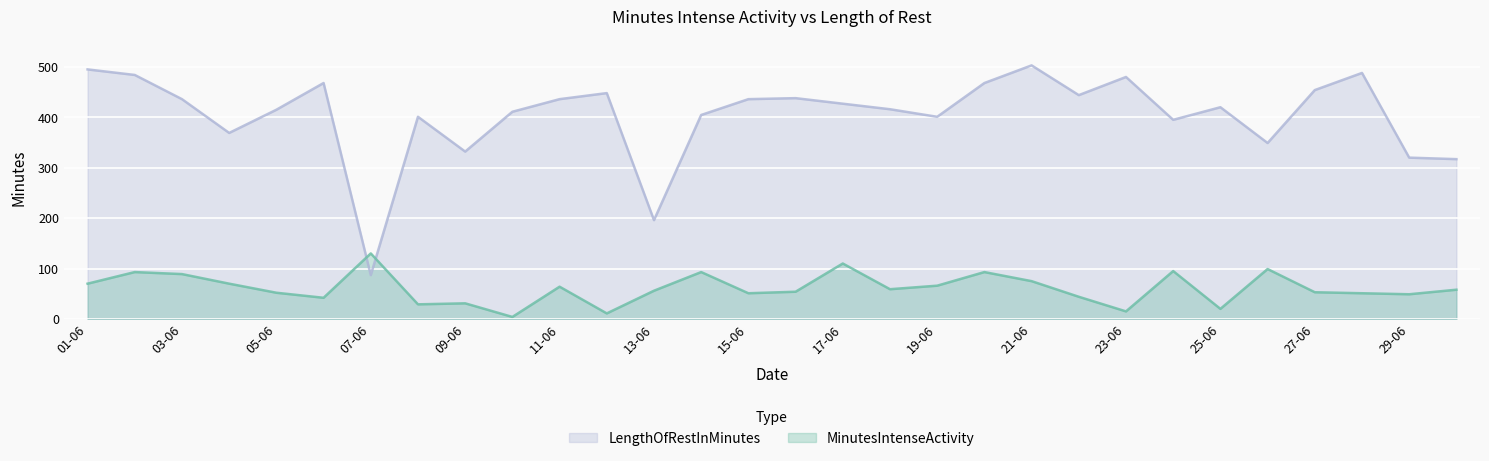

Where is the first local minimum for MinutesIntenseActivity?

06-06